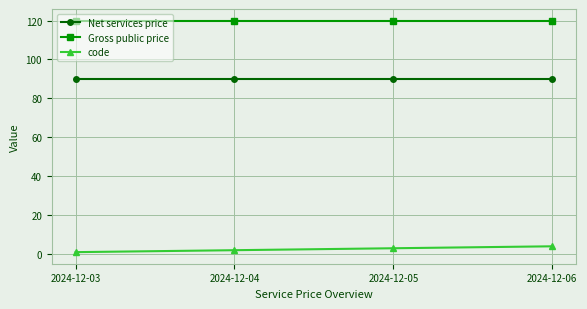

How many data points does each series have?

4